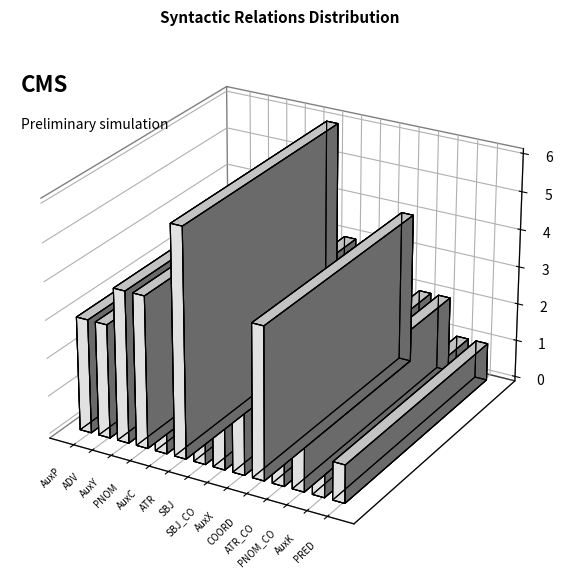

Reading left to right, transcribe all the data shown in this chart.

3	3	4	4	2	6	3	3	3	4	2	2	1	1